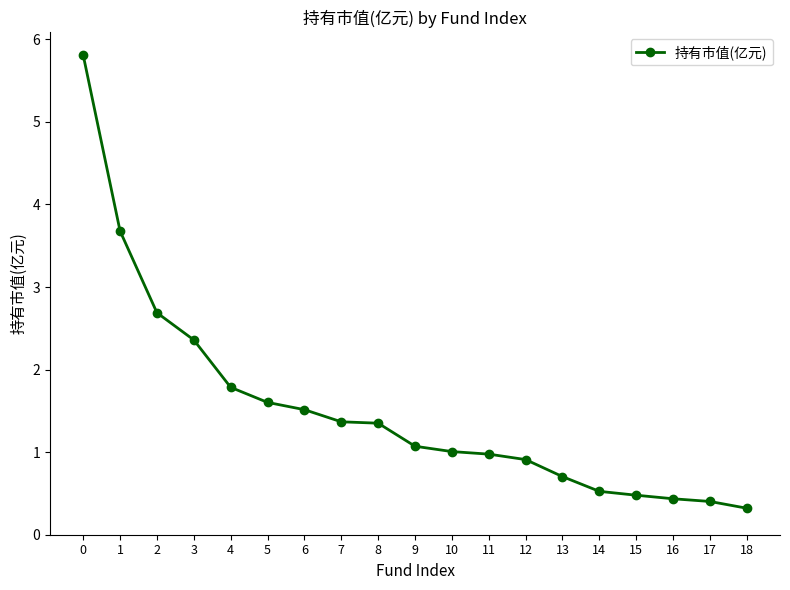

Count the number of data series in this chart.

1